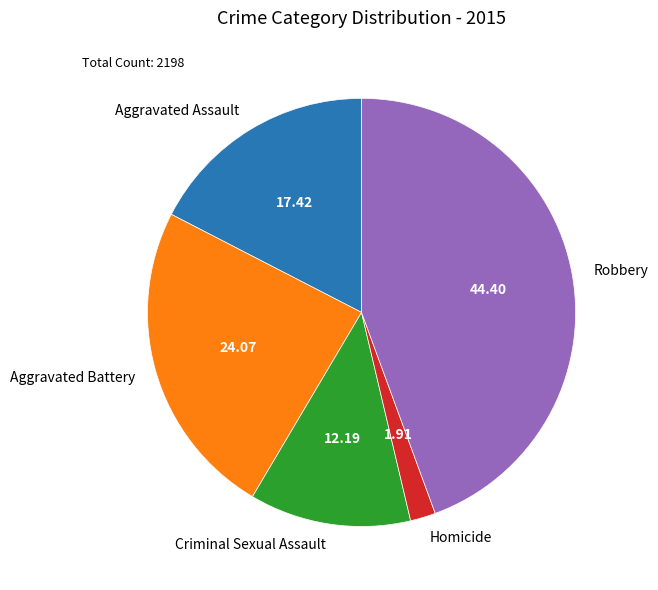

Rank the categories by value from highest to lowest.

Robbery, Aggravated Battery, Aggravated Assault, Criminal Sexual Assault, Homicide